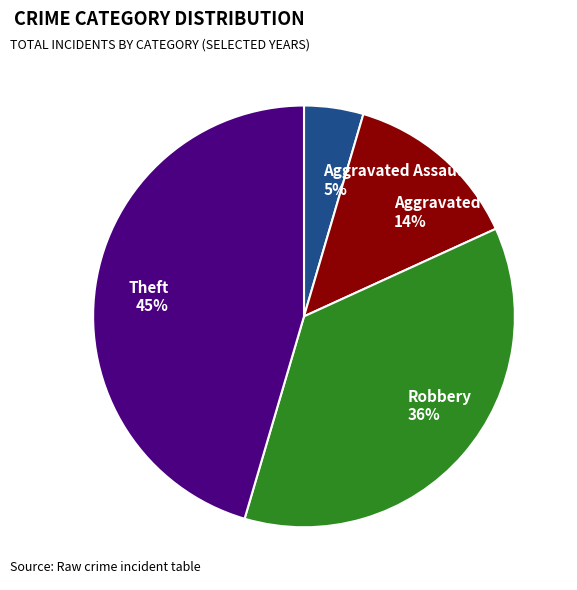

How many slices are in this pie chart?

4